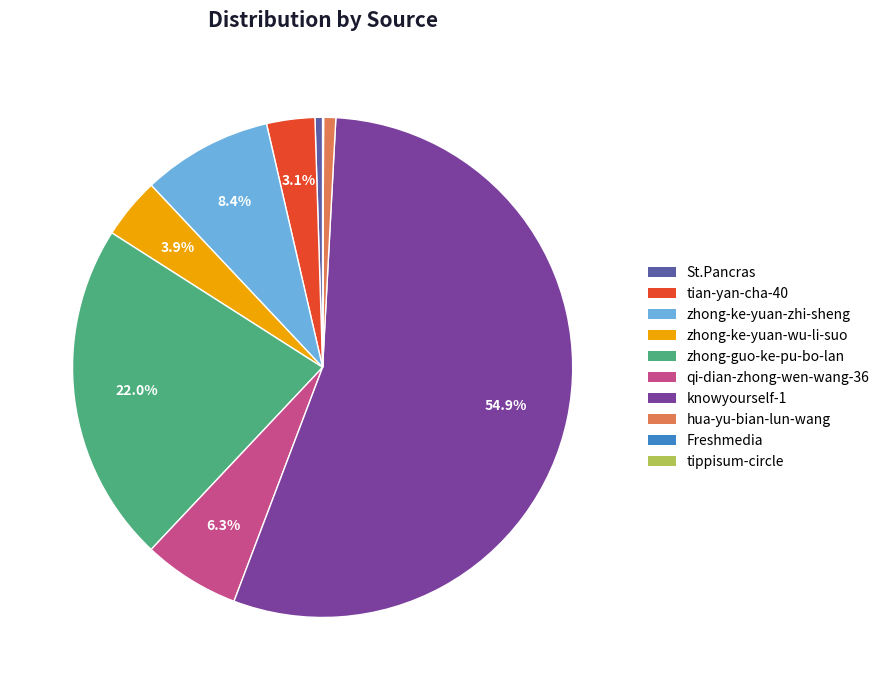

Approximately how many times larger is the value at knowyourself-1 compared to zhong-ke-yuan-zhi-sheng?

6.5